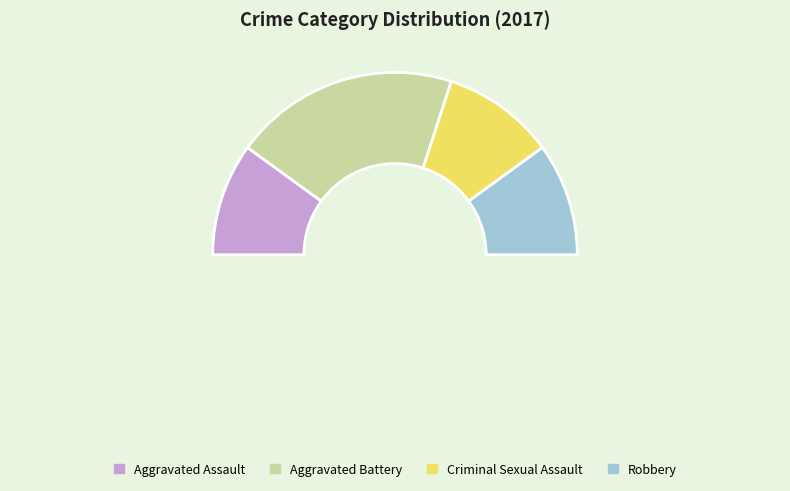

To the nearest percent, what portion does Aggravated Battery represent?

40%